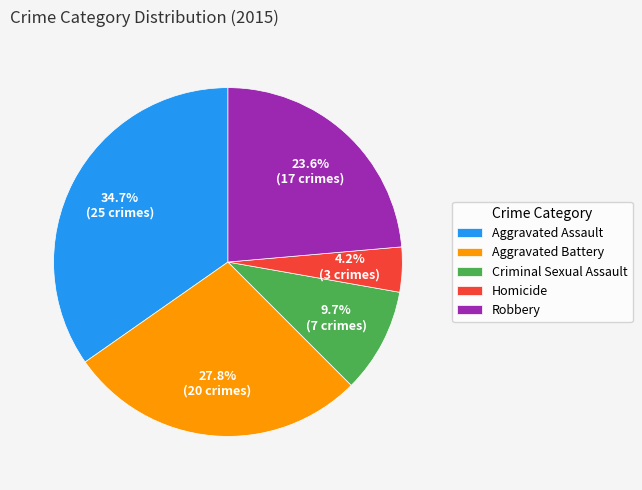

Approximately how many times larger is the value at Aggravated Assault compared to Homicide?

8.3